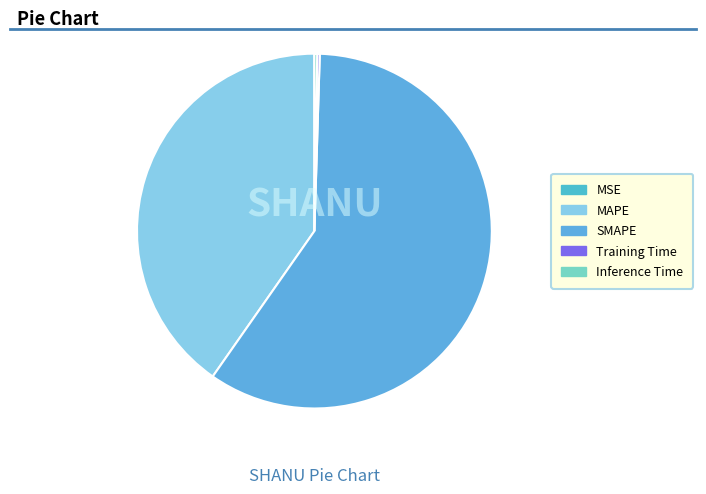

To the nearest percent, what is the combined percentage of SMAPE and MSE?

59%